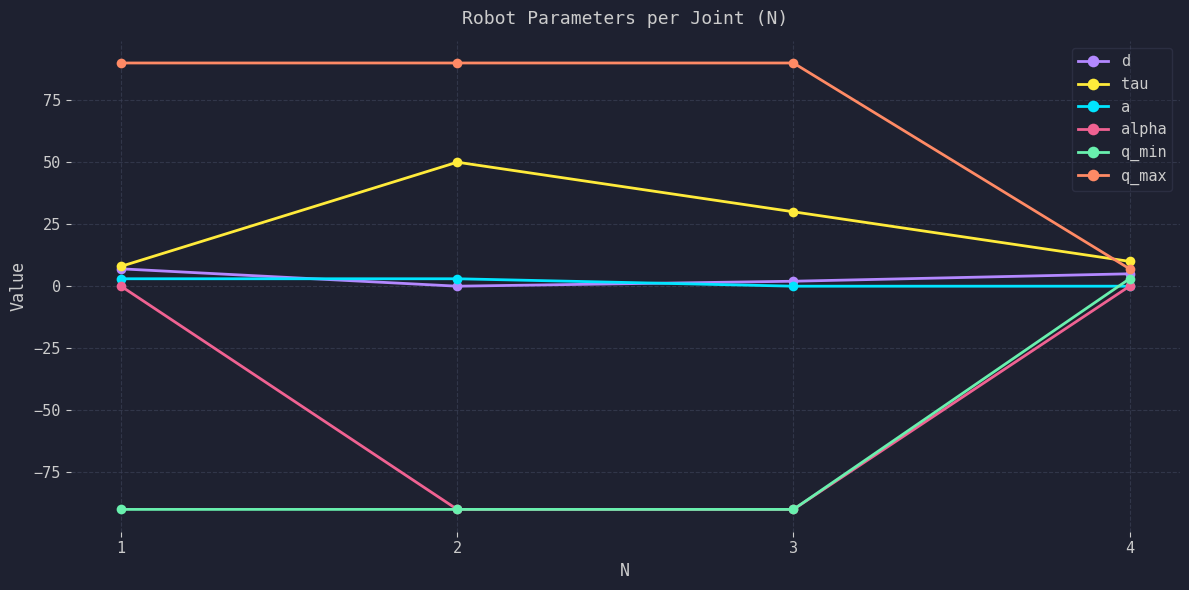

True or false: a has a value of 0 at 4.

True